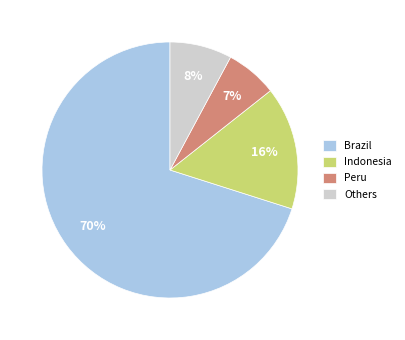

The Brazil slice represents 80% of the pie. True or false?

False